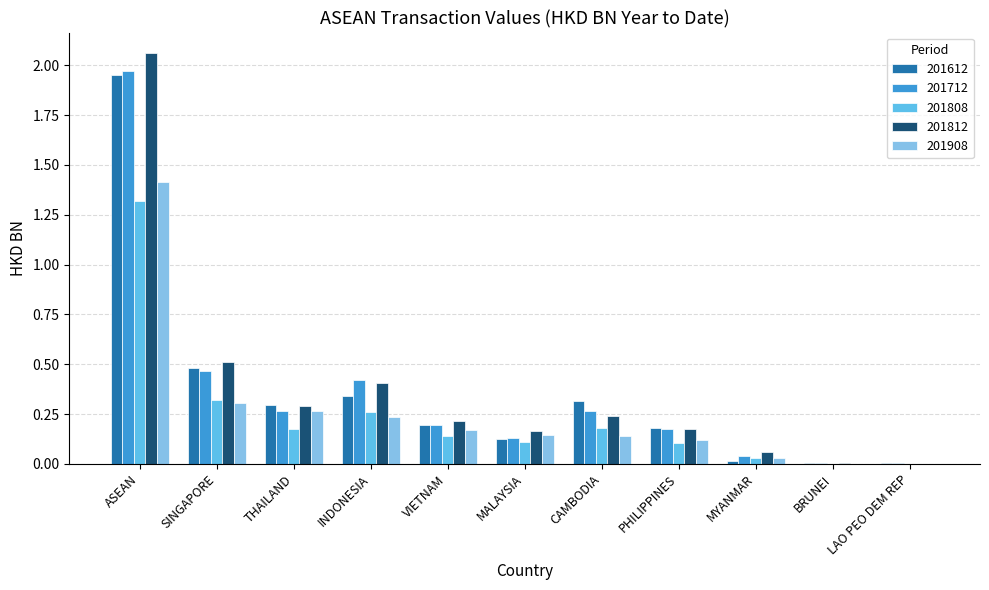

The 201812 series shows 0.3 at PHILIPPINES. True or false?

False